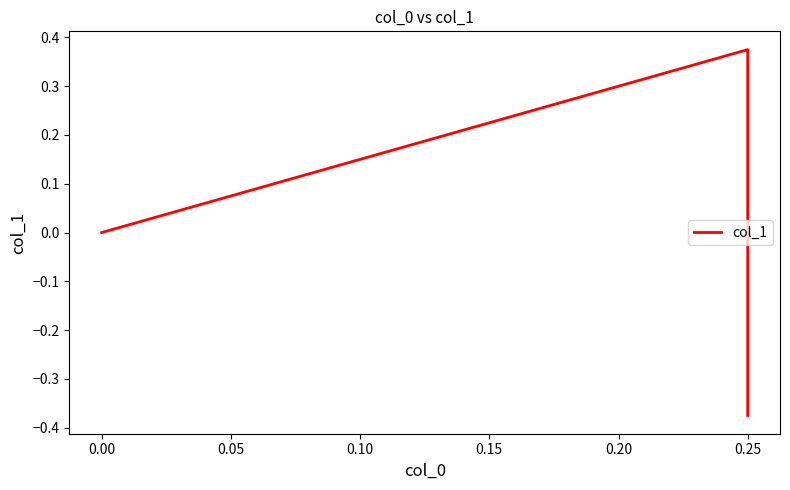

How many data points are above 0?

1